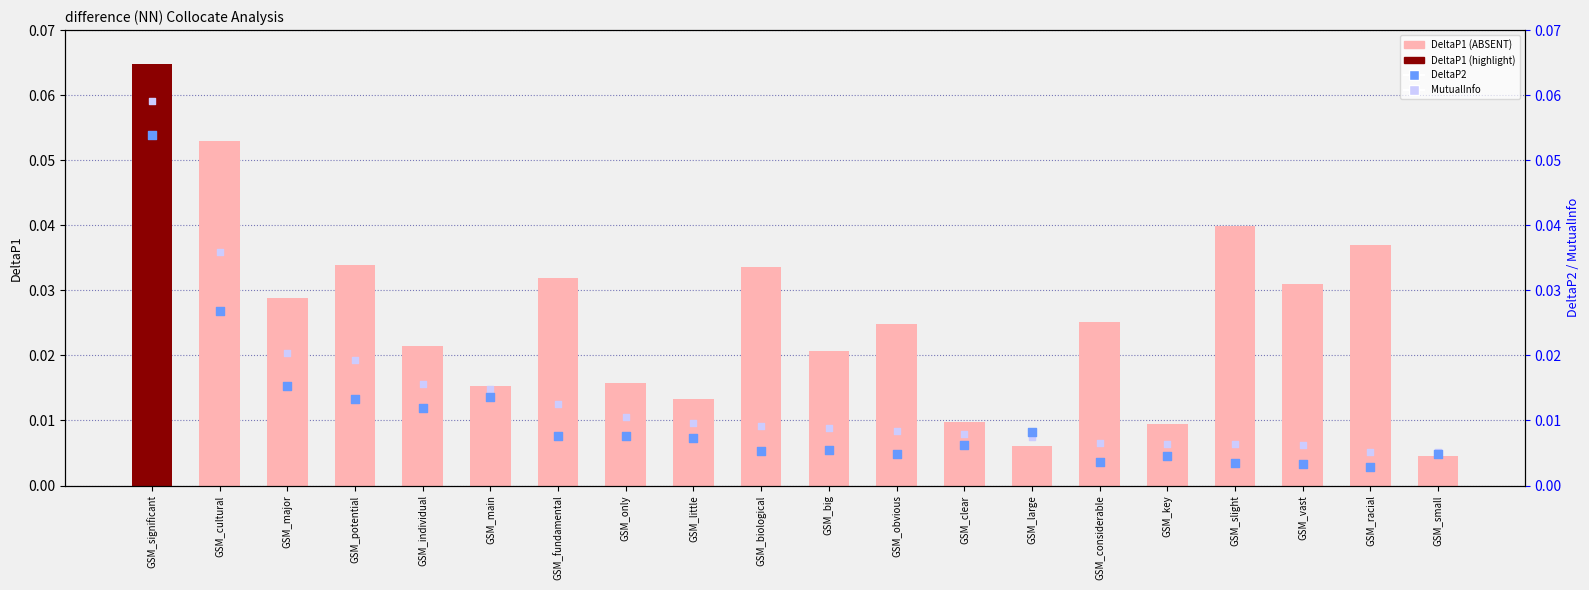

What are all the series names shown in the legend?

DeltaP1, DeltaP2, MutualInfo